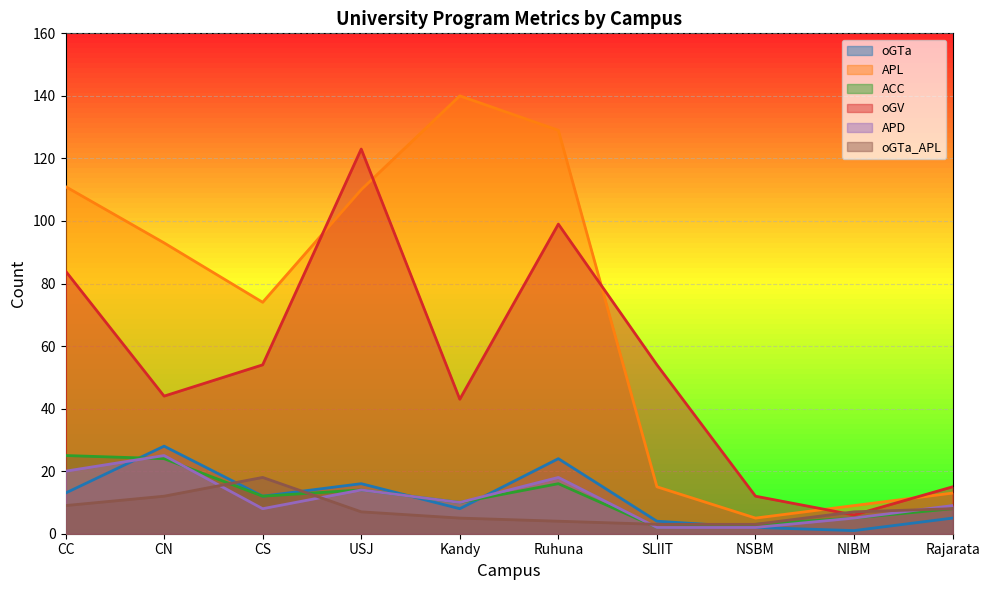

What is the difference between the second highest and second lowest values in the APD series?

18